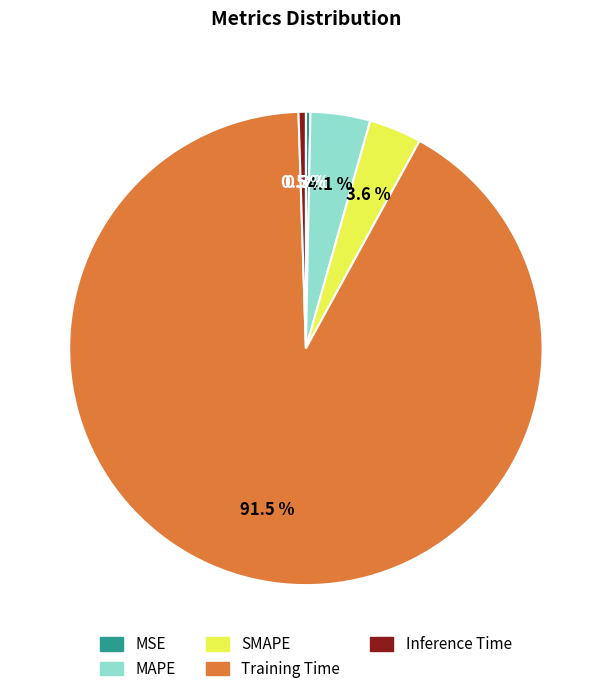

How much of the chart is everything except Inference Time?

99.5%